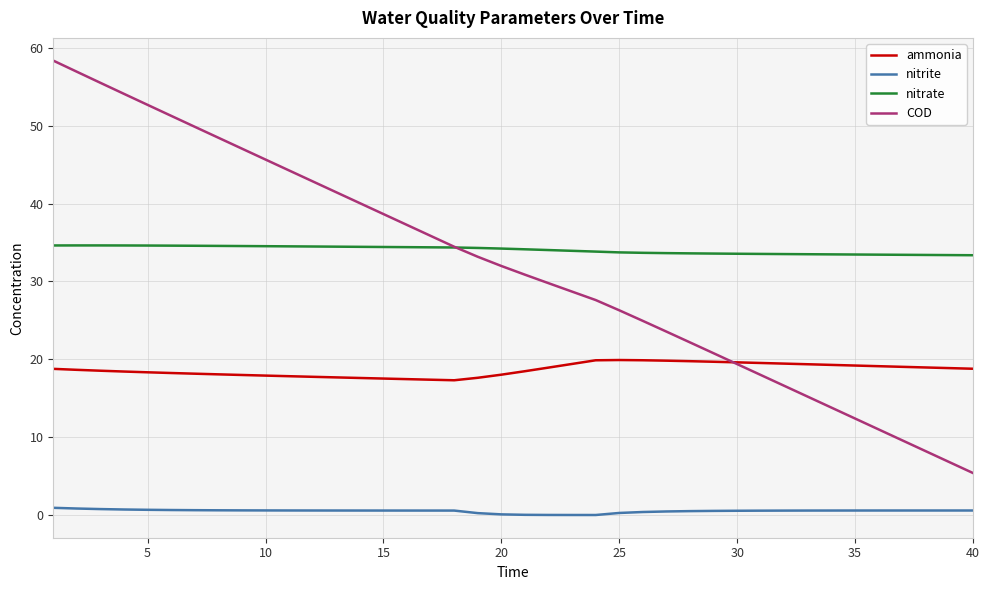

True or false: nitrate and nitrite cross at least once.

False